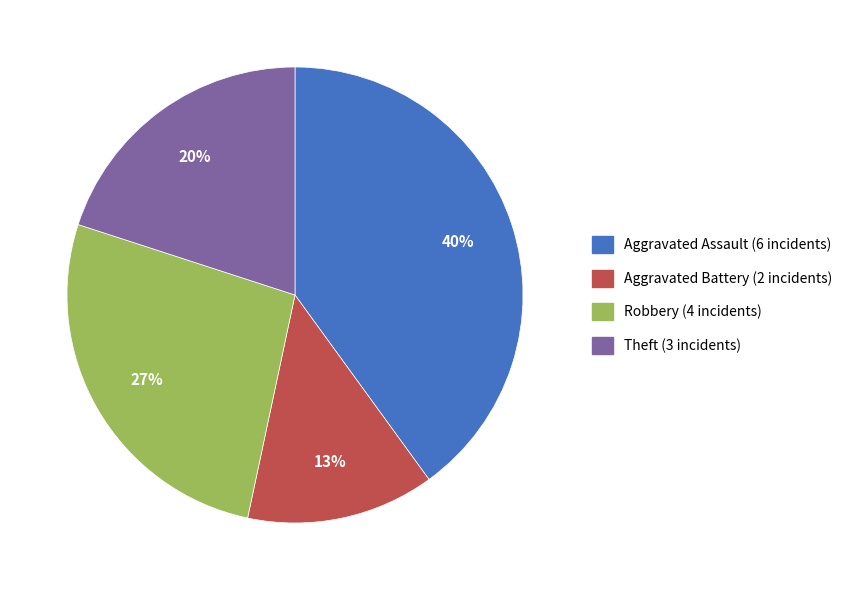

To the nearest percent, what portion does Theft represent?

20%